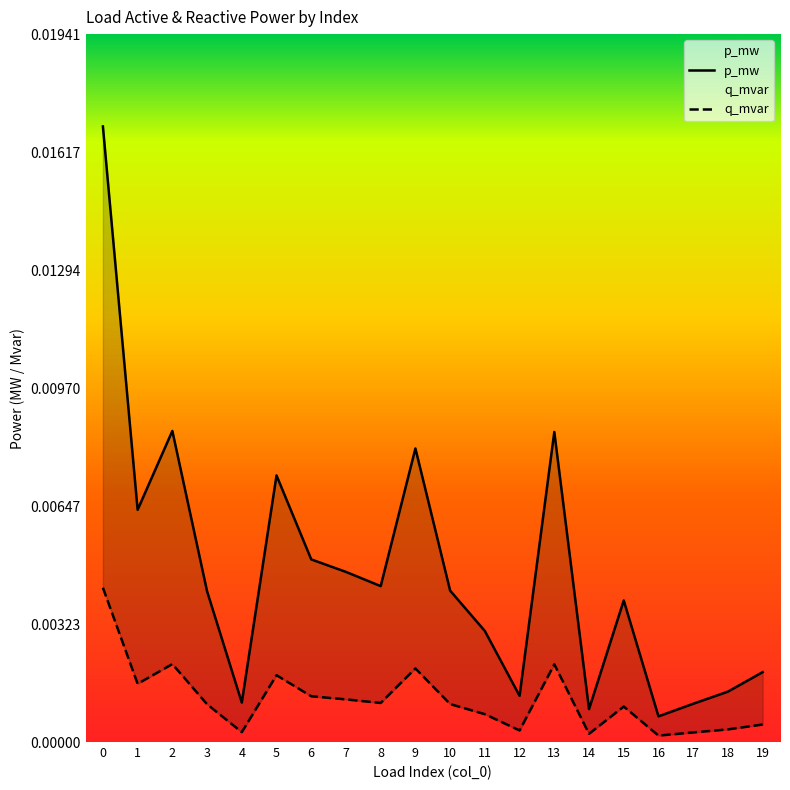

Is the value of p_mw at 4 greater than the value of q_mvar at 16?

No